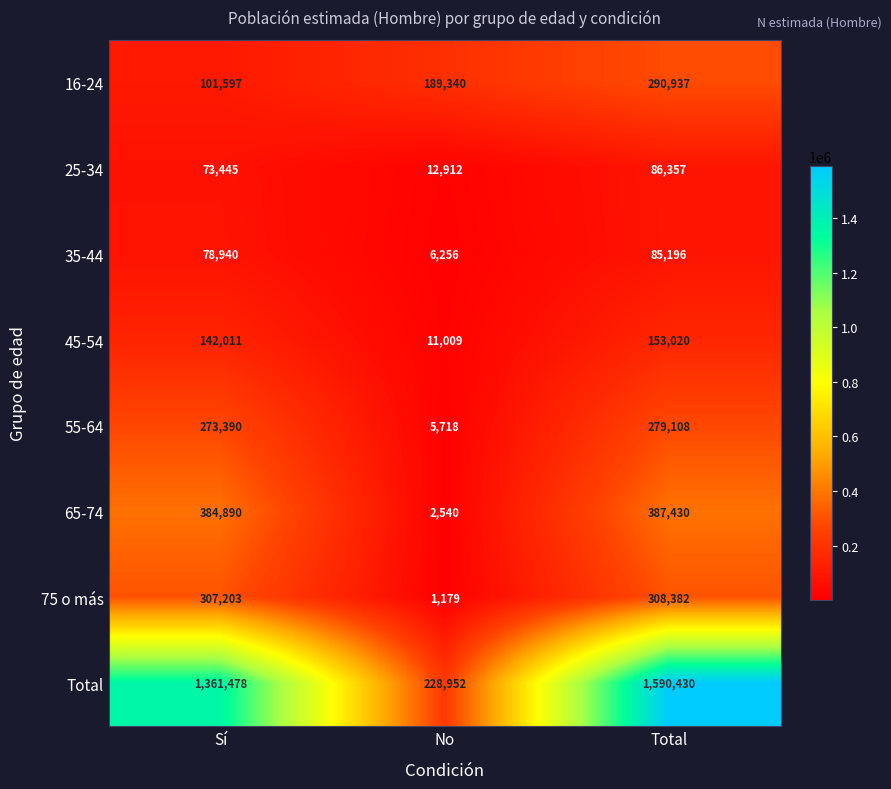

What is the spread (max minus min) of values at No?

227773